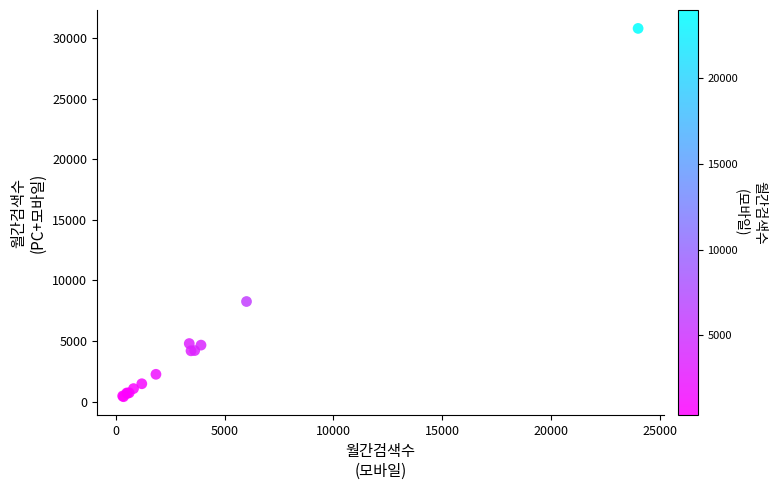

What Y value in the scatter plot is closest to 15605?

8260